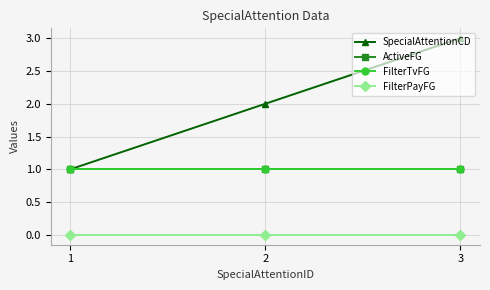

Reading right to left, transcribe all the data shown in this chart.

SpecialAttentionCD: 3=3	2=2	1=1
ActiveFG: 3=1	2=1	1=1
FilterTvFG: 3=1	2=1	1=1
FilterPayFG: 3=0	2=0	1=0